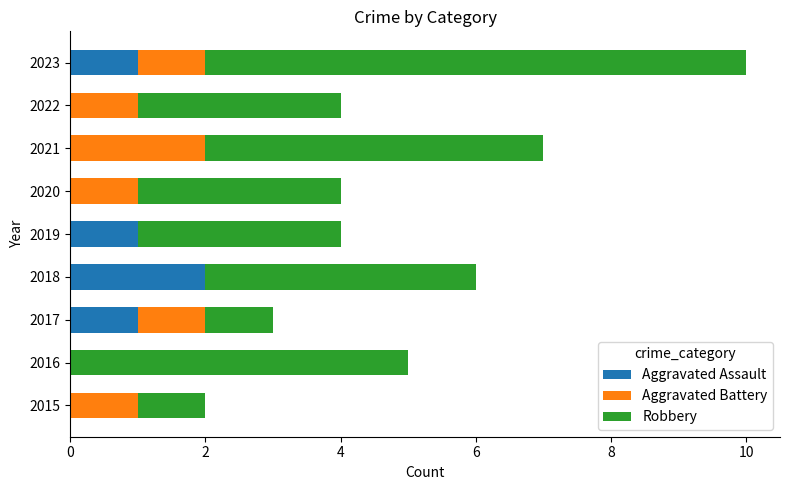

Which category has the highest value in the Aggravated Assault series?

2018